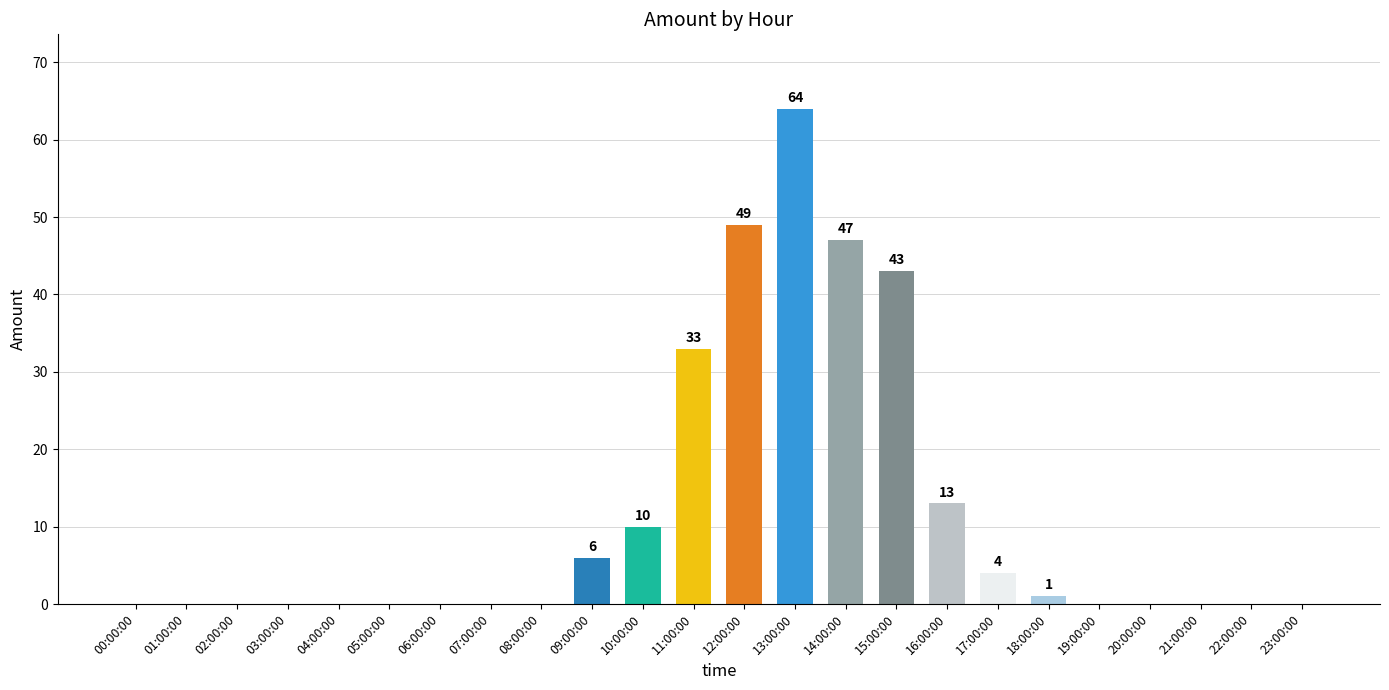

Is it true that the value at 21:00:00 is 0?

True